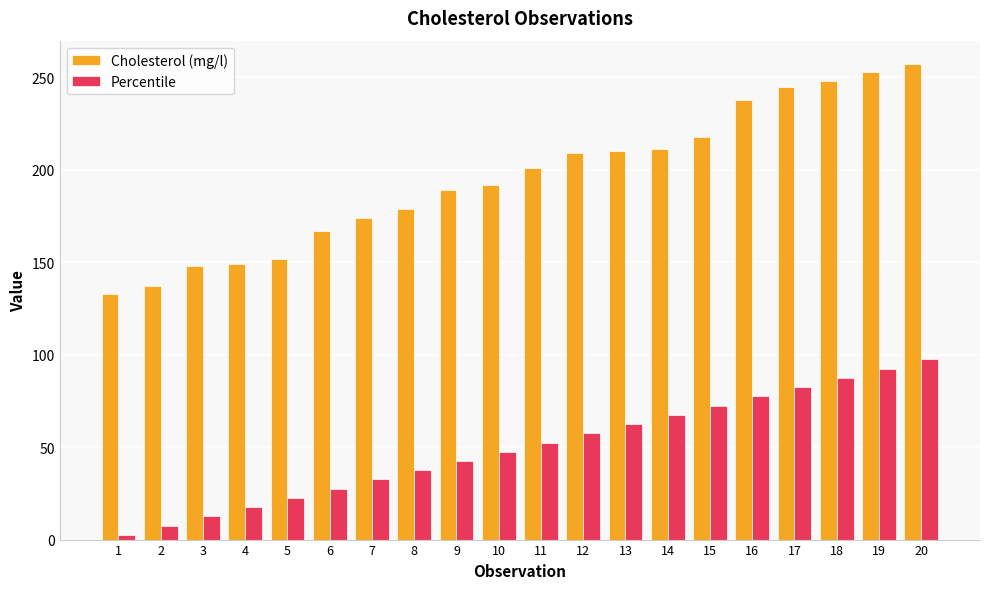

How many bars are there in total?

40